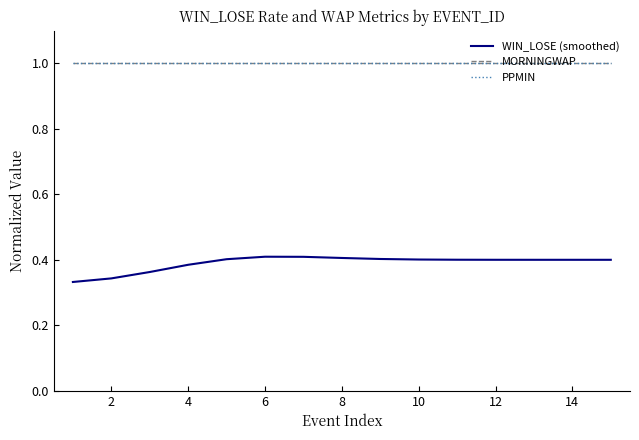

What is the value of the PPMIN point at the 7th from the left?

1.0